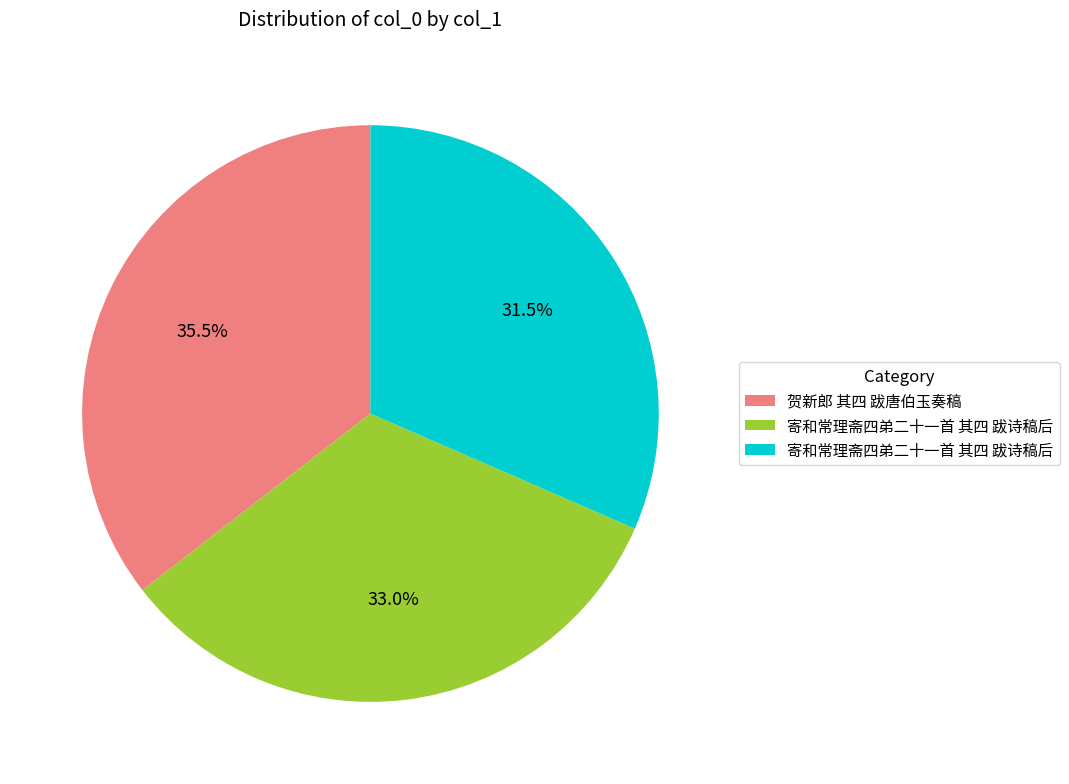

To the nearest percent, what is the difference between the largest and smallest slice percentages?

4%